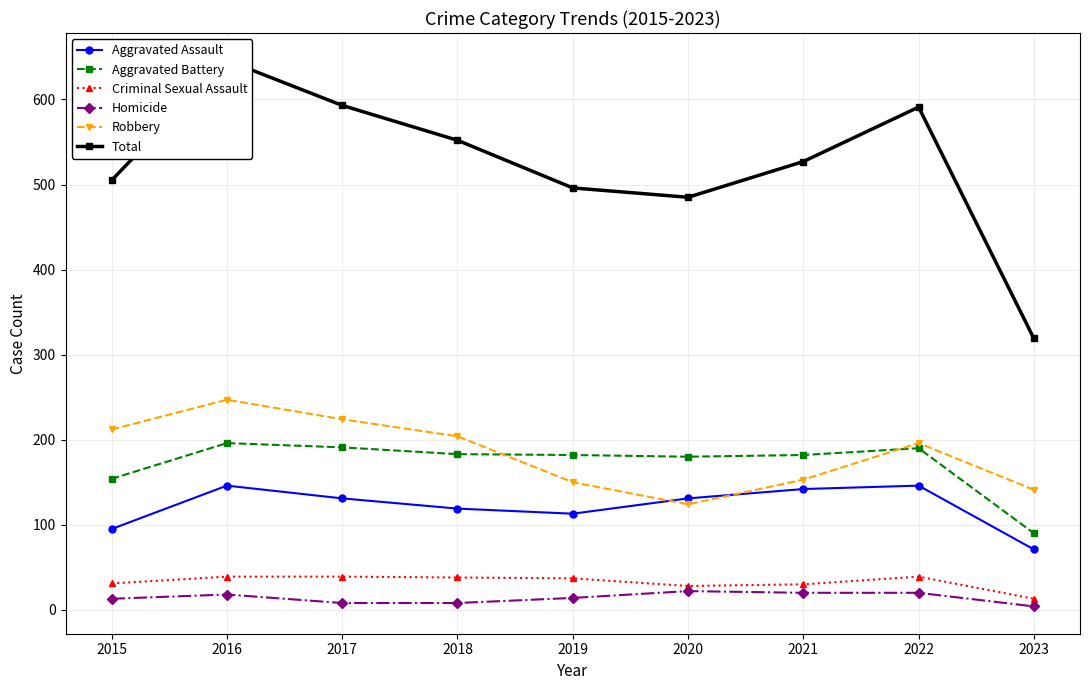

What is the value of the Aggravated Assault point at the 1st from the left?

95